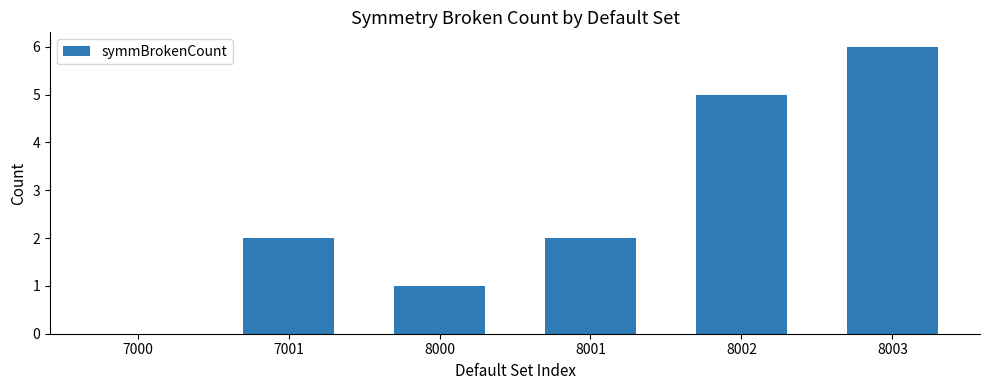

How many series are shown in this chart?

1